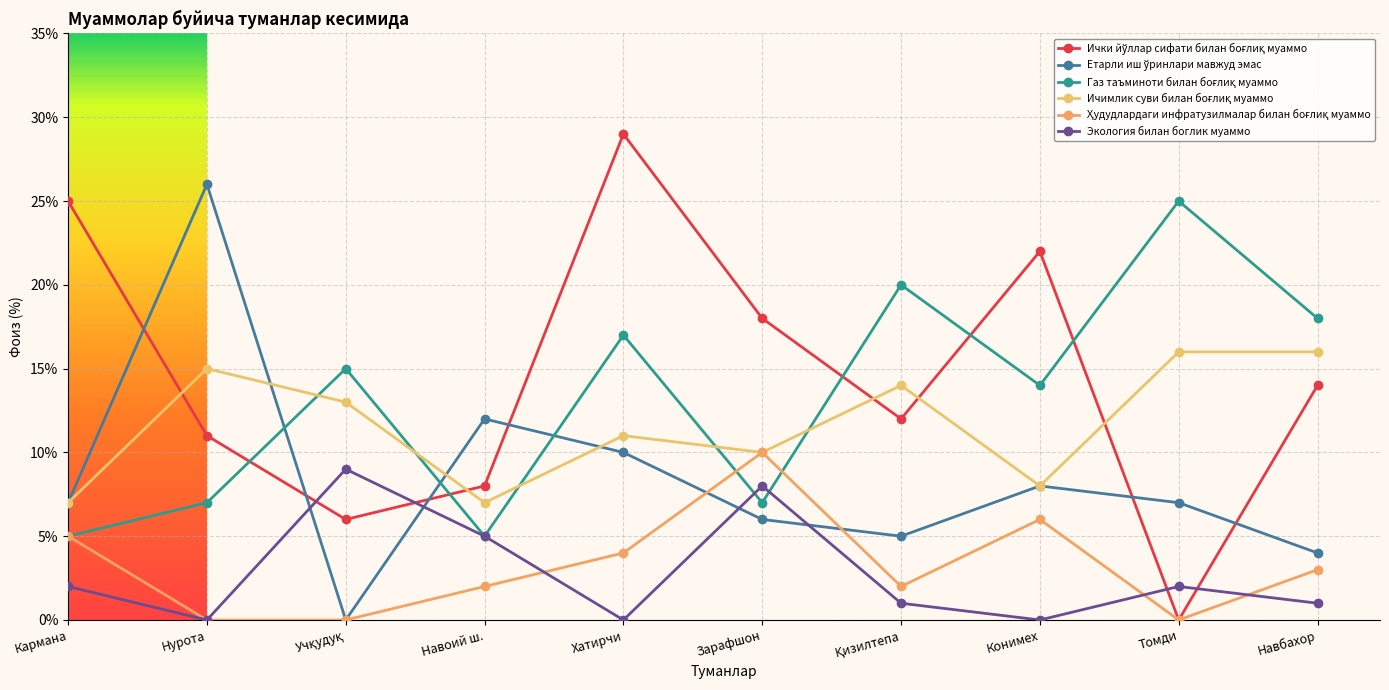

What is the difference between the Ичимлик суви билан боғлиқ муаммо values at Зарафшон and Кармана?

3